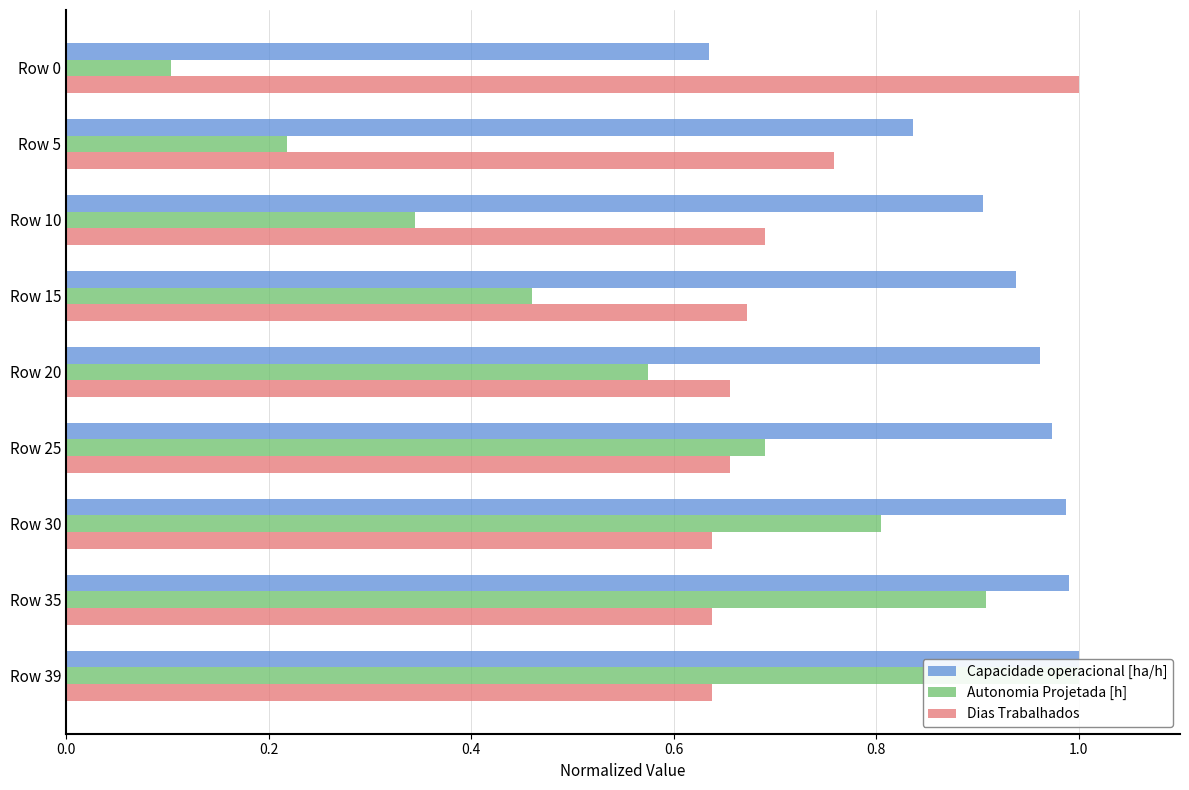

What is the difference between the highest and lowest values at Row 20?

0.4